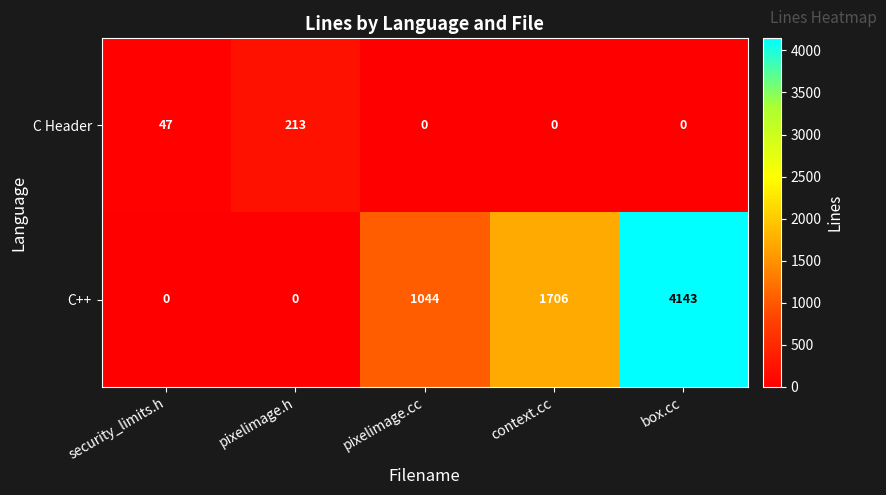

What is the difference between the second highest and minimum values in the C Header series?

47